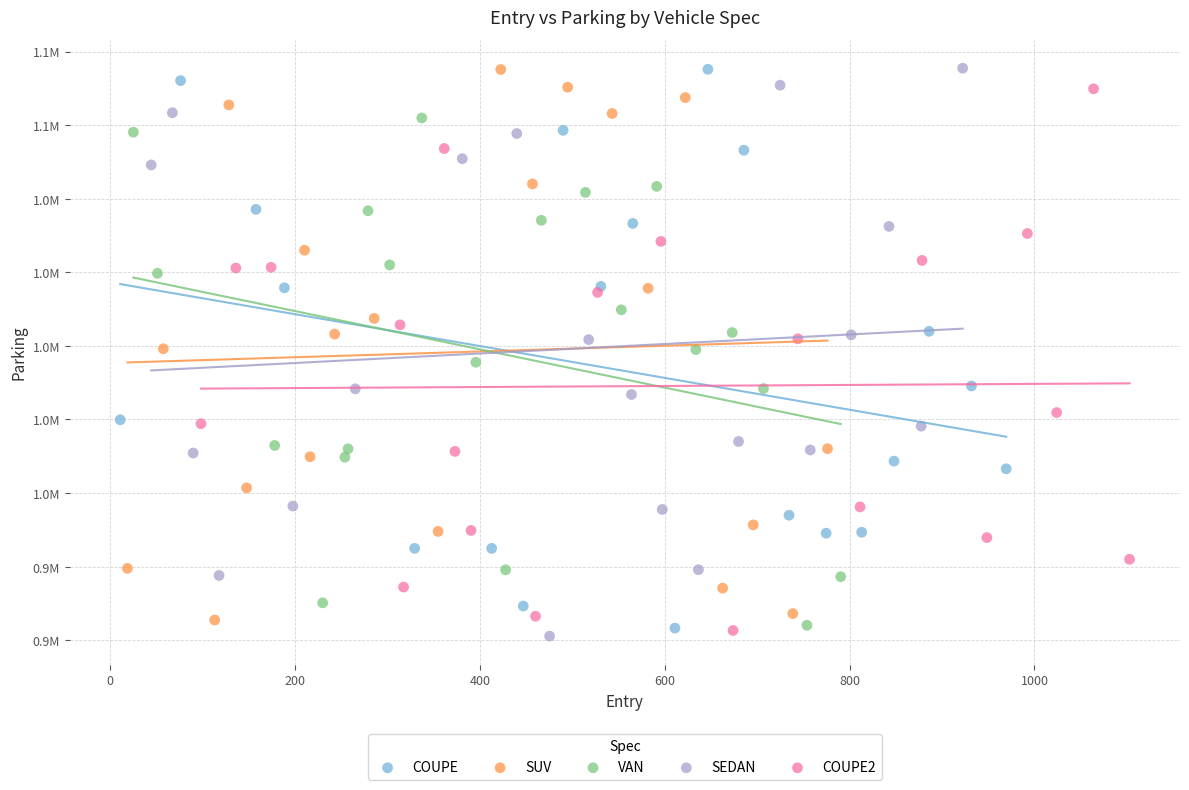

Which series has the largest Y range (max minus min)?

SEDAN